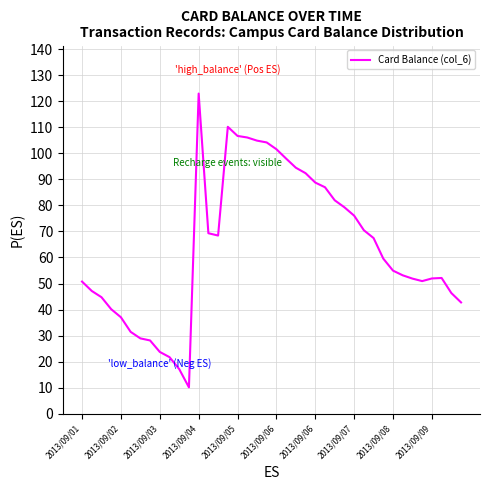

How many values exceed 59?

20